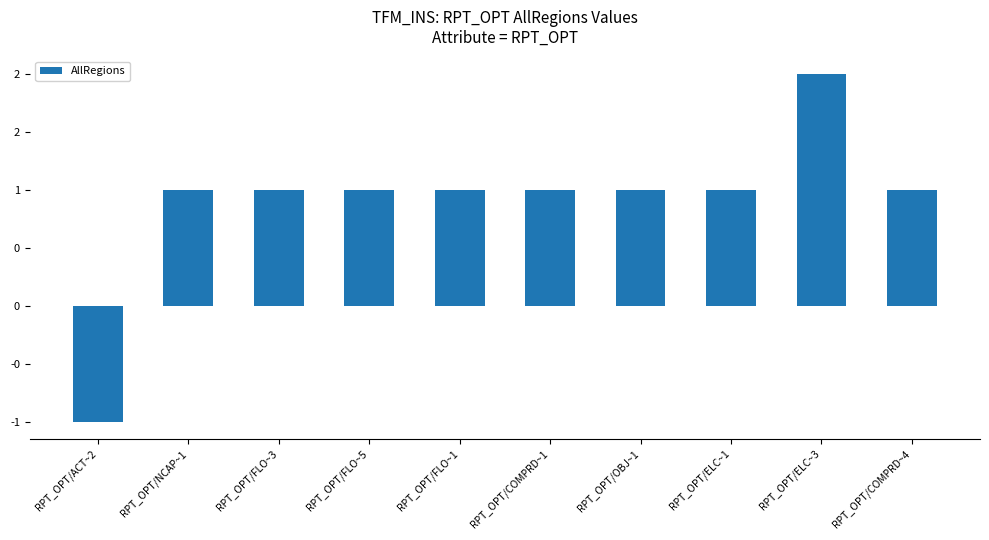

Rank the categories by value from highest to lowest.

RPT_OPT/ELC~3, RPT_OPT/NCAP~1, RPT_OPT/FLO~3, RPT_OPT/FLO~5, RPT_OPT/FLO~1, RPT_OPT/COMPRD~1, RPT_OPT/OBJ~1, RPT_OPT/ELC~1, RPT_OPT/COMPRD~4, RPT_OPT/ACT~2